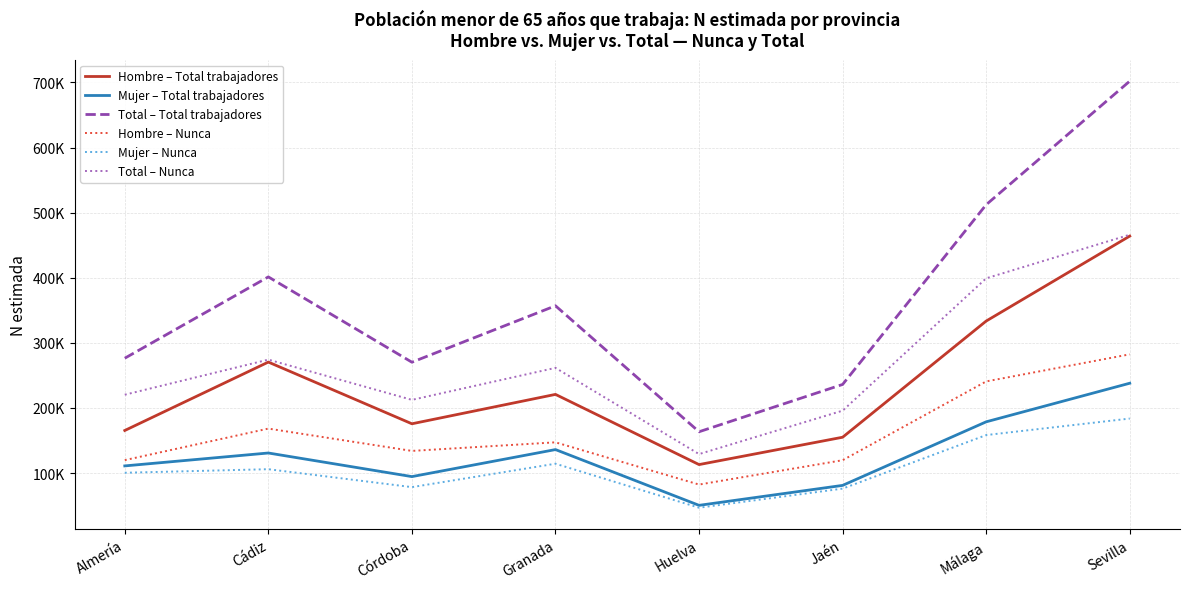

At which category is the sum across all series the highest?

Sevilla